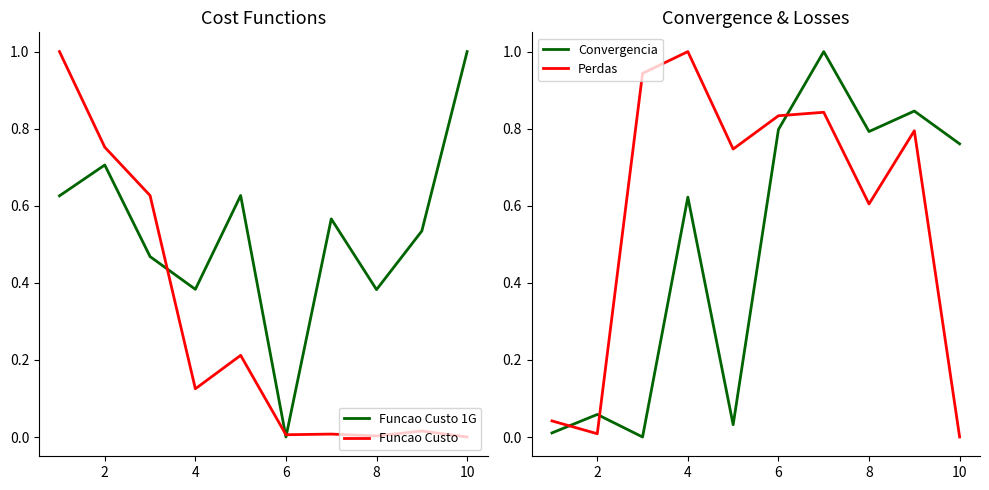

Rank the series by their maximum value, from highest to lowest.

Funcao Custo 1G, Funcao Custo, Convergencia, Perdas